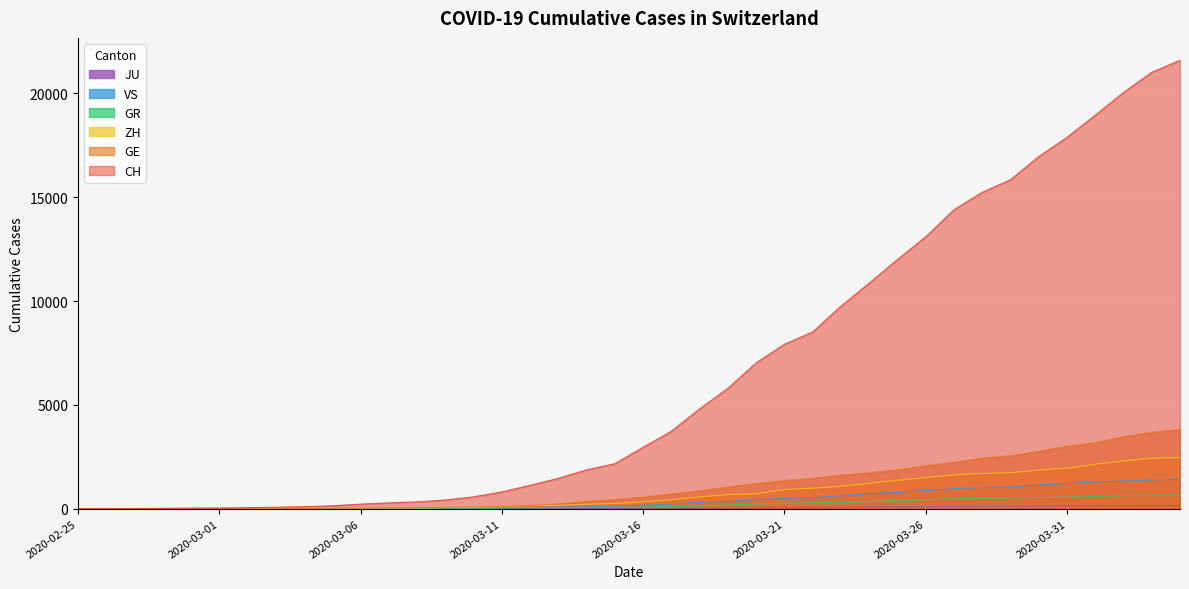

How many lines are shown in the chart?

6